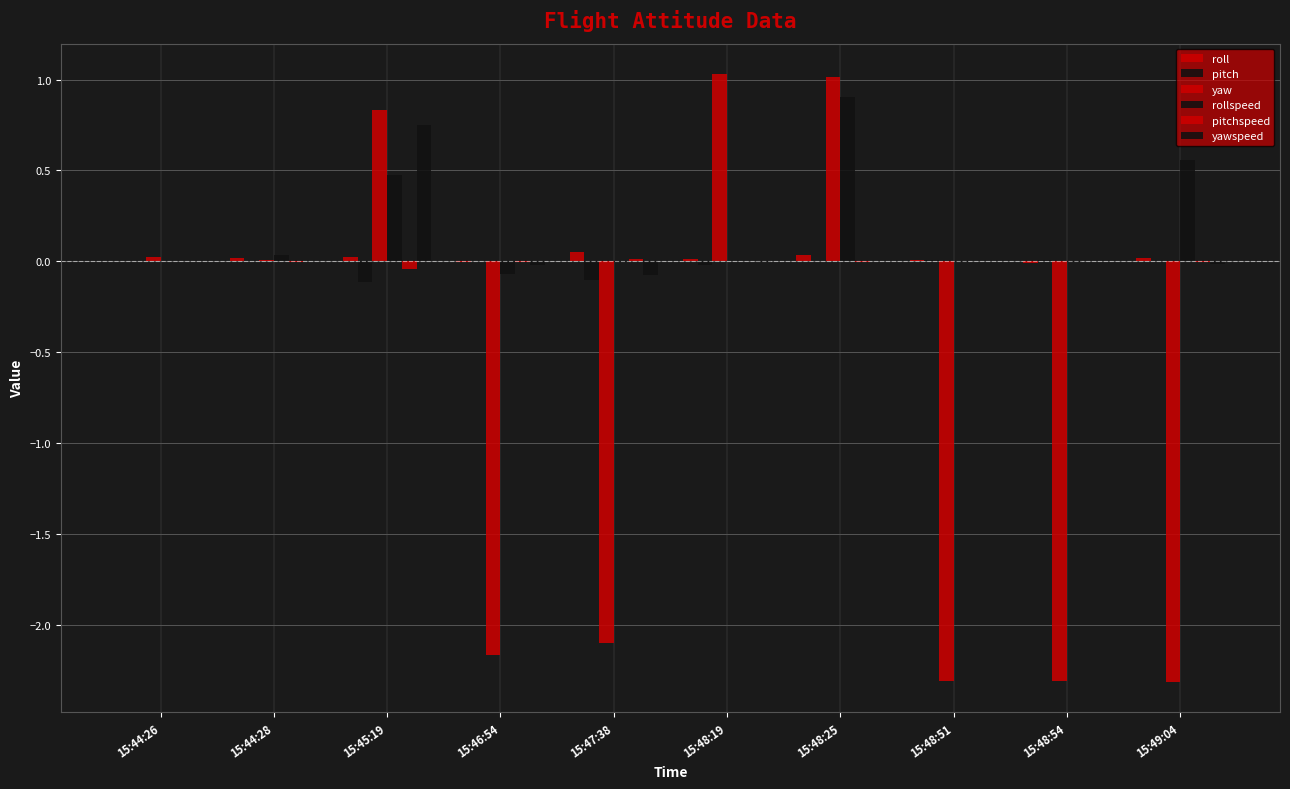

How many groups of bars are there?

10